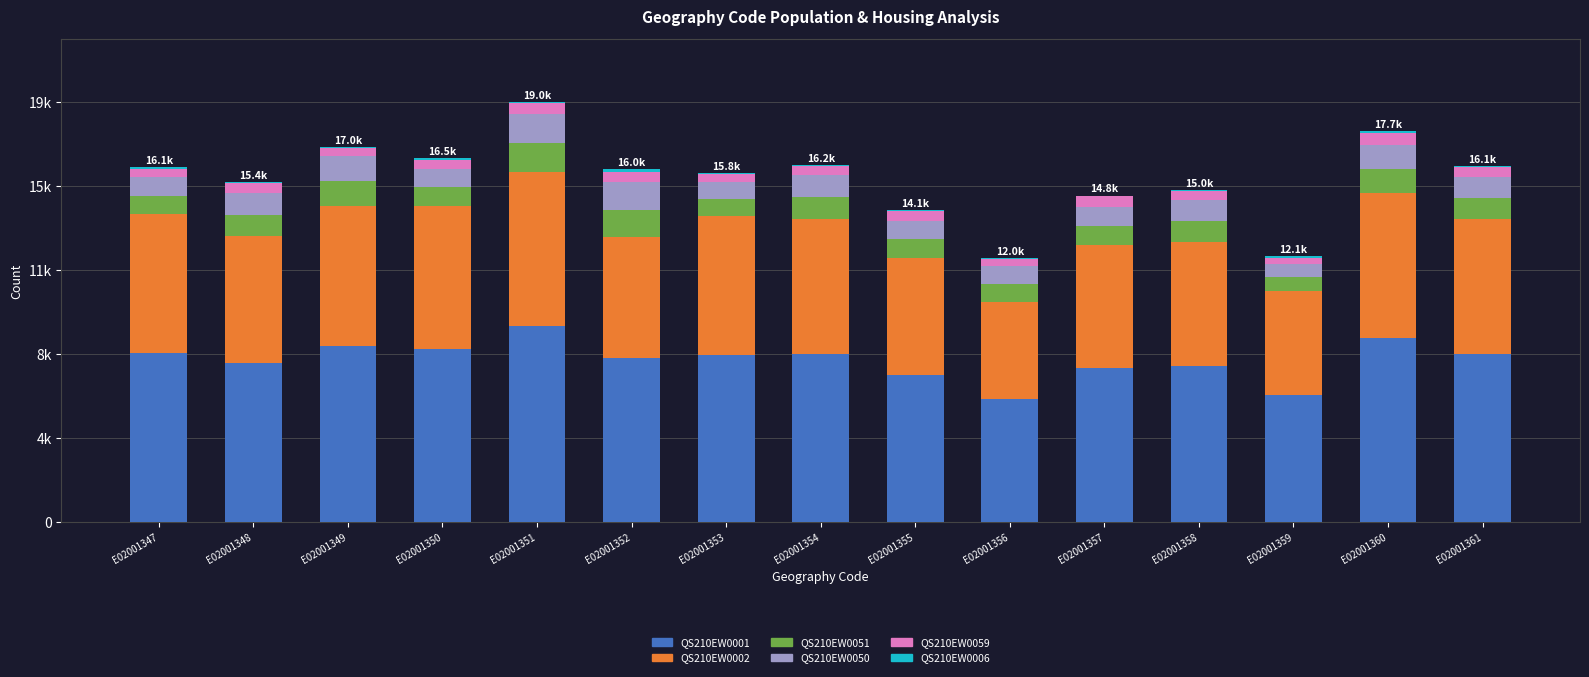

The QS210EW0001 series shows 5584 at E02001356. True or false?

True